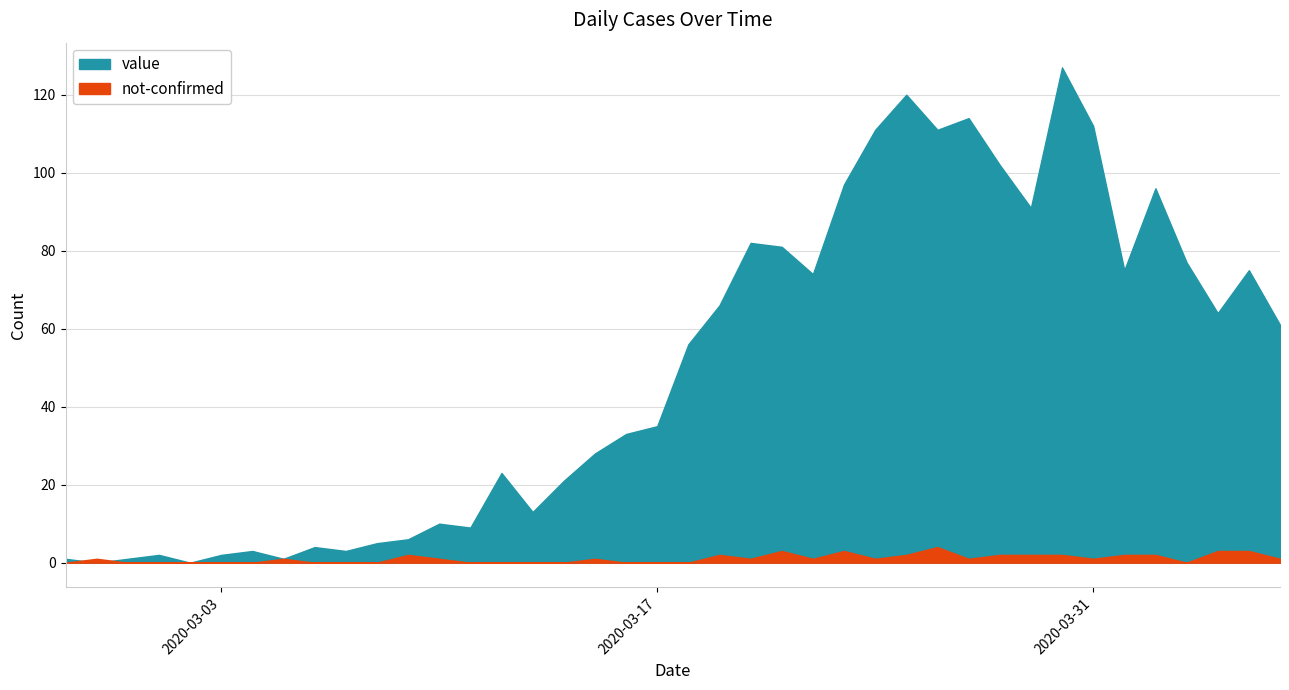

True or false: not-confirmed has more than 2 points higher than both neighbors.

True